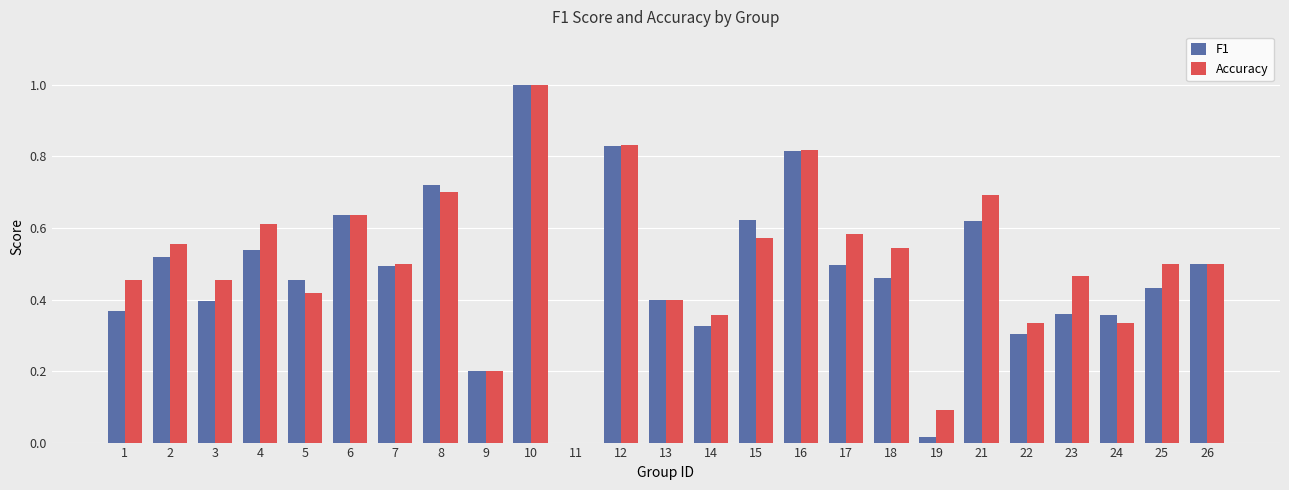

How many categories are shown in the chart?

25